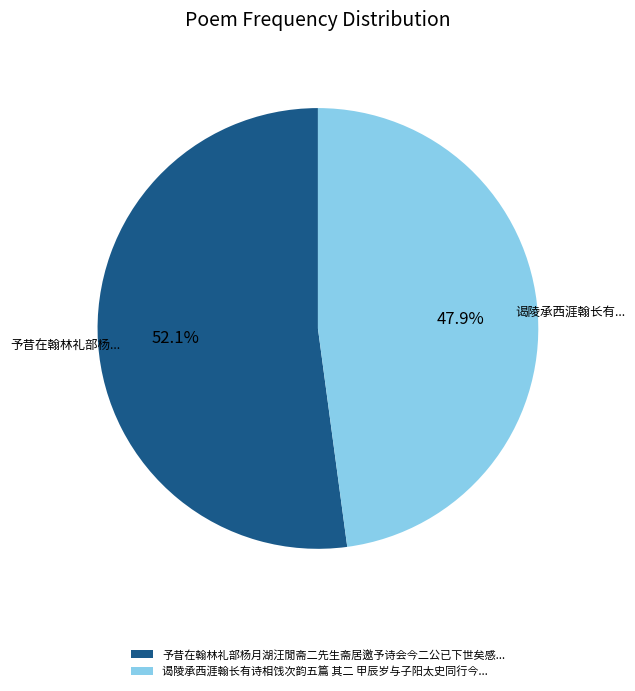

Which has a higher value, 谒陵承西涯翰长有诗相饯次韵五篇 其二 甲辰岁与子阳太史同行今... or 予昔在翰林礼部杨月湖汪閒斋二先生斋居邀予诗会今二公已下世矣感...?

予昔在翰林礼部杨月湖汪閒斋二先生斋居邀予诗会今二公已下世矣感...